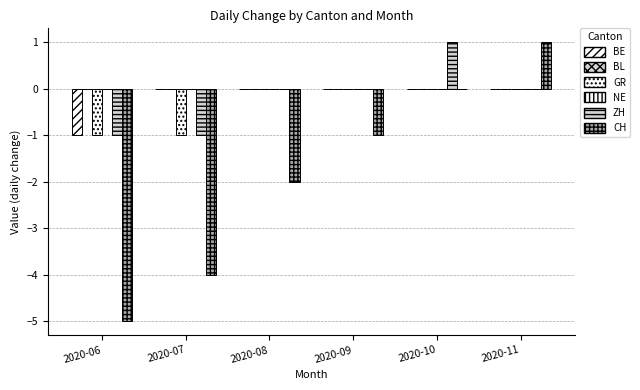

Which series changed the most between 2020-08 and 2020-09?

CH